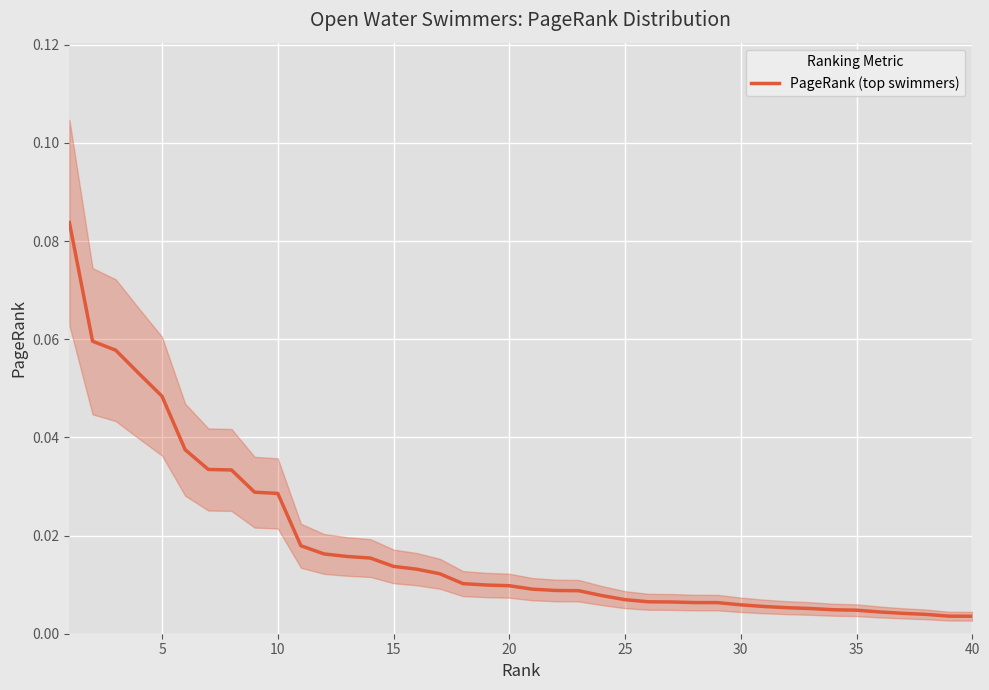

Reading left to right, list all the values displayed in this chart.

0.1	0.1	0.1	0.1	0.0	0.0	0.0	0.0	0.0	0.0	0.0	0.0	0.0	0.0	0.0	0.0	0.0	0.0	0.0	0.0	0.0	0.0	0.0	0.0	0.0	0.0	0.0	0.0	0.0	0.0	0.0	0.0	0.0	0.0	0.0	0.0	0.0	0.0	0.0	0.0